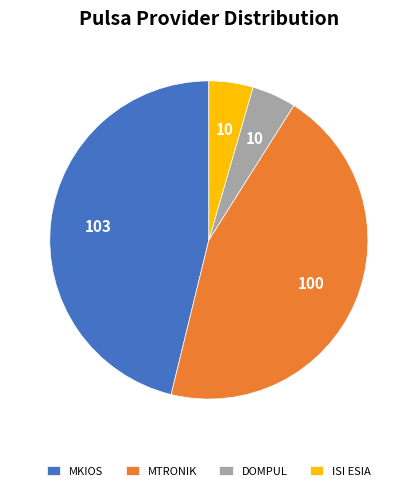

Which slice is the largest?

MKIOS